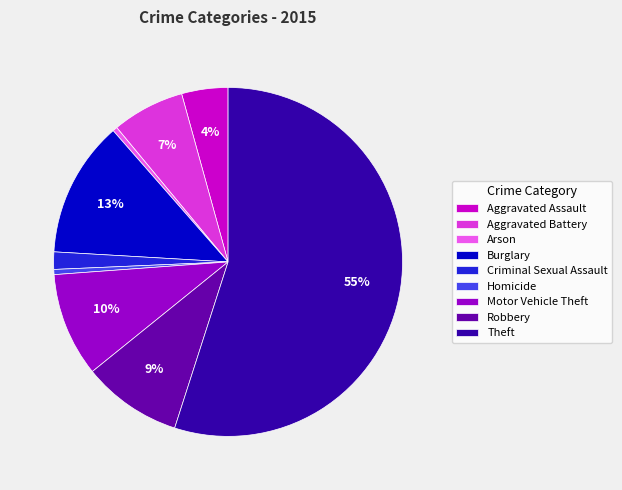

To the nearest percent, what is the difference between the largest and smallest slice percentages?

55%